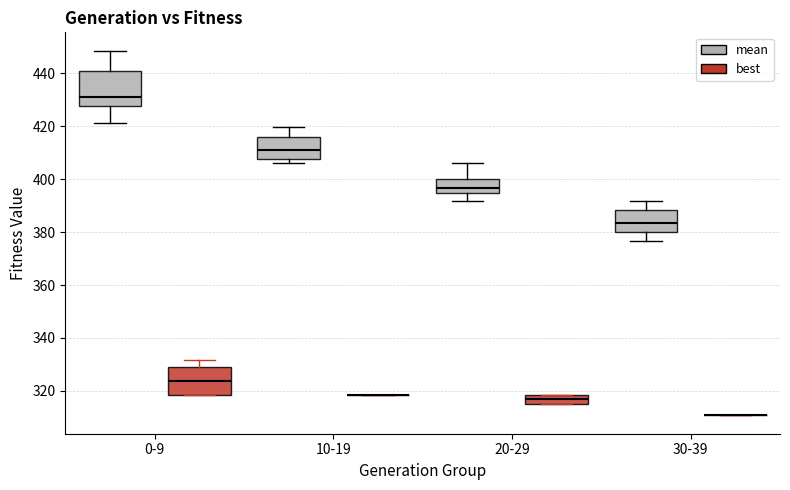

Where does the upper whisker of the box for 0-9 (best) end on the y-axis? The values are not printed on the chart, so give them approximately, as read against the axis.

332